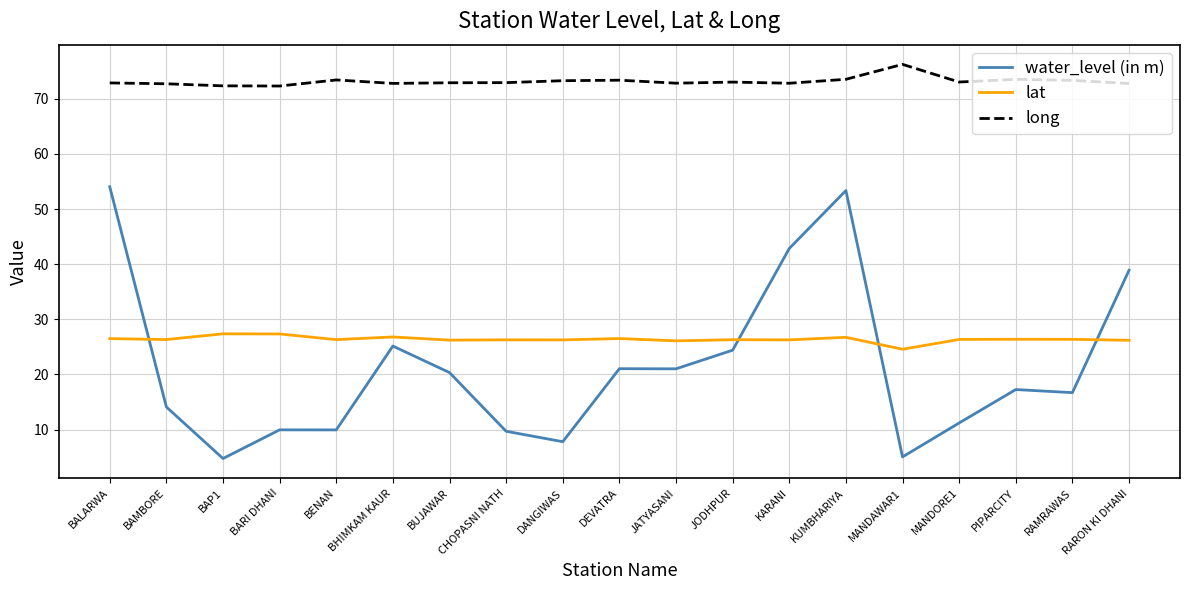

In water_level (in m), how many points are lower than both neighbors (excluding endpoints)?

6